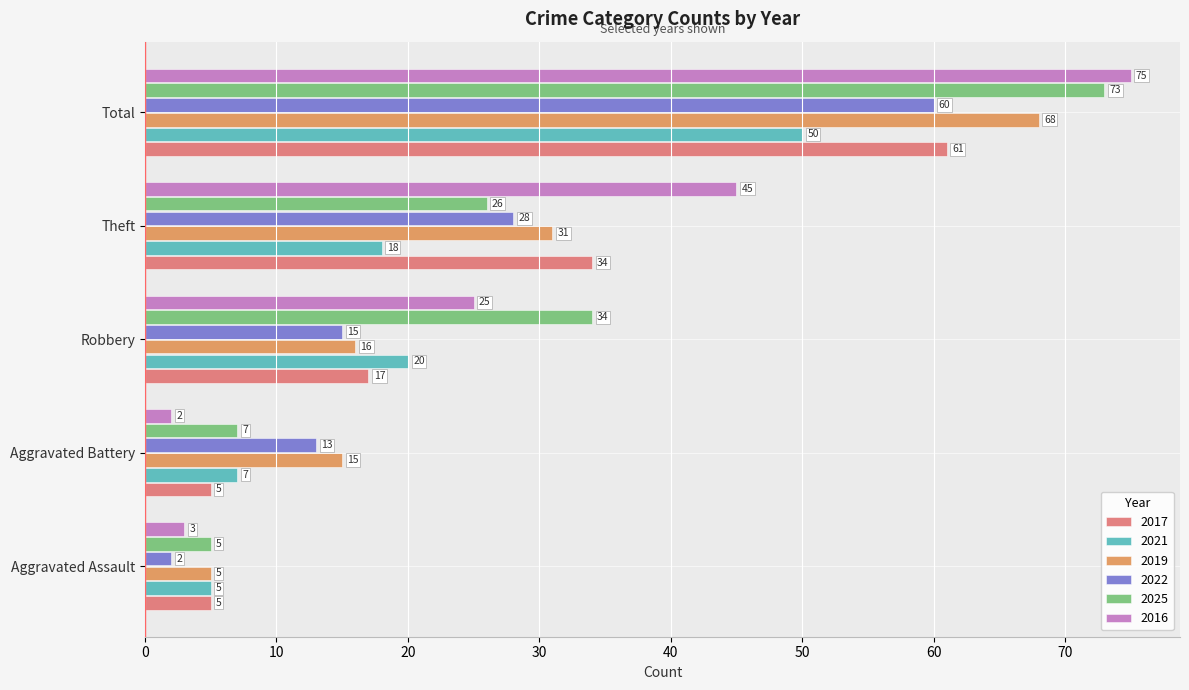

True or false: 2025 has a value of 73 at Total.

True